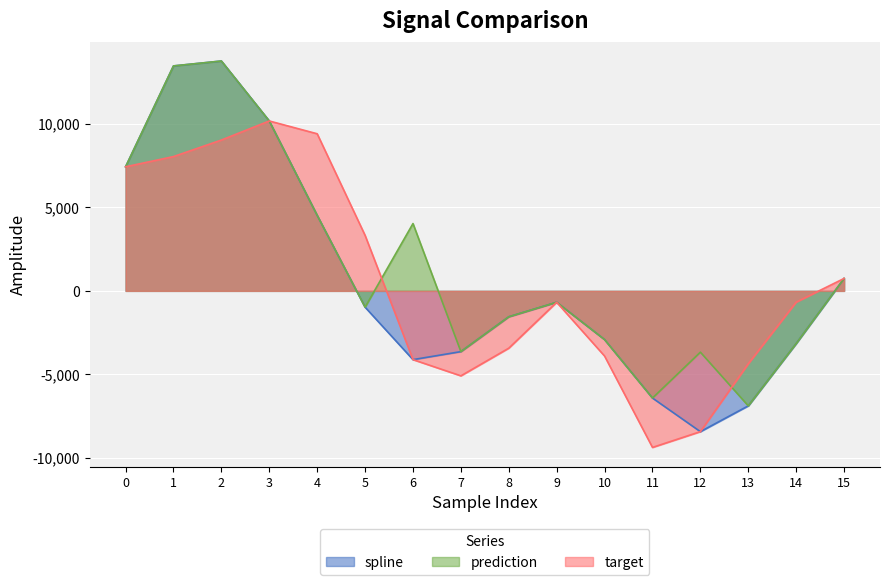

How many values in prediction are below zero?

9